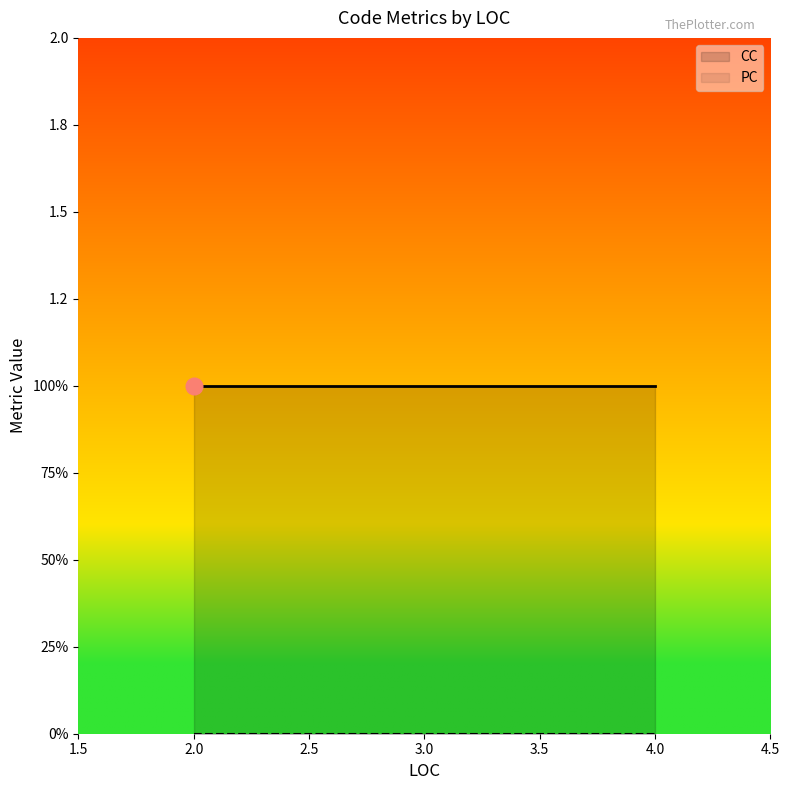

True or false: PC and CC intersect in this chart.

False